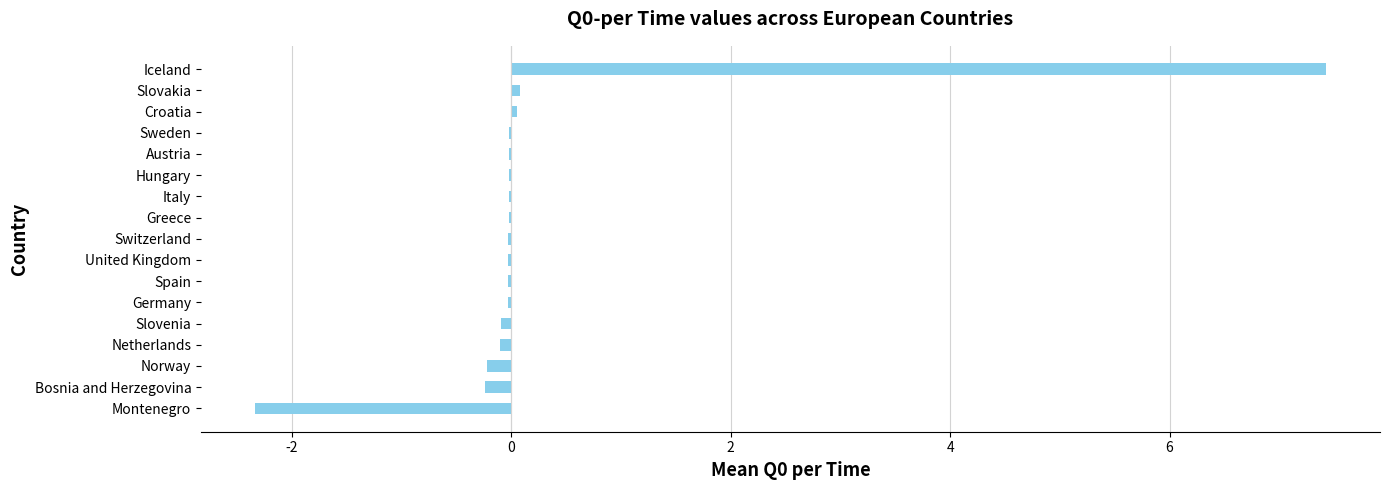

Which label corresponds to the largest value in the chart?

Iceland